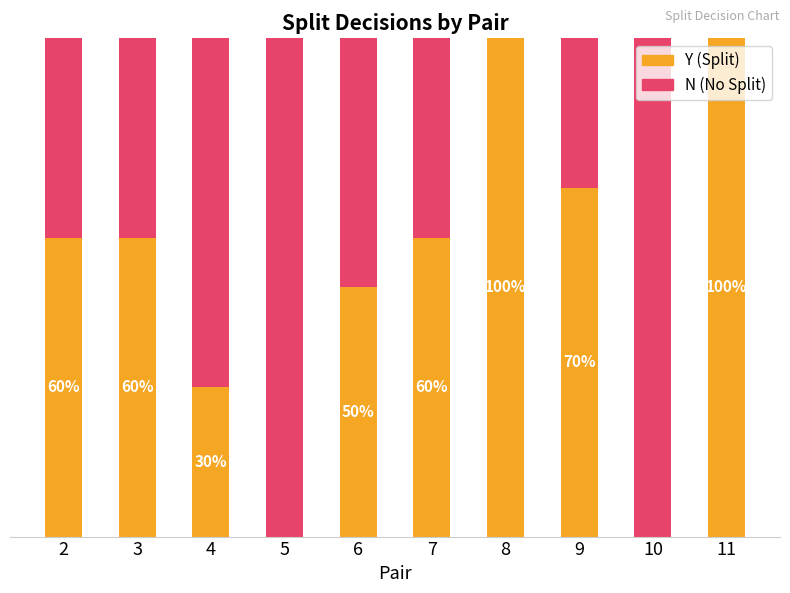

What are all the series names shown in the legend?

Y (Split), N (No Split)